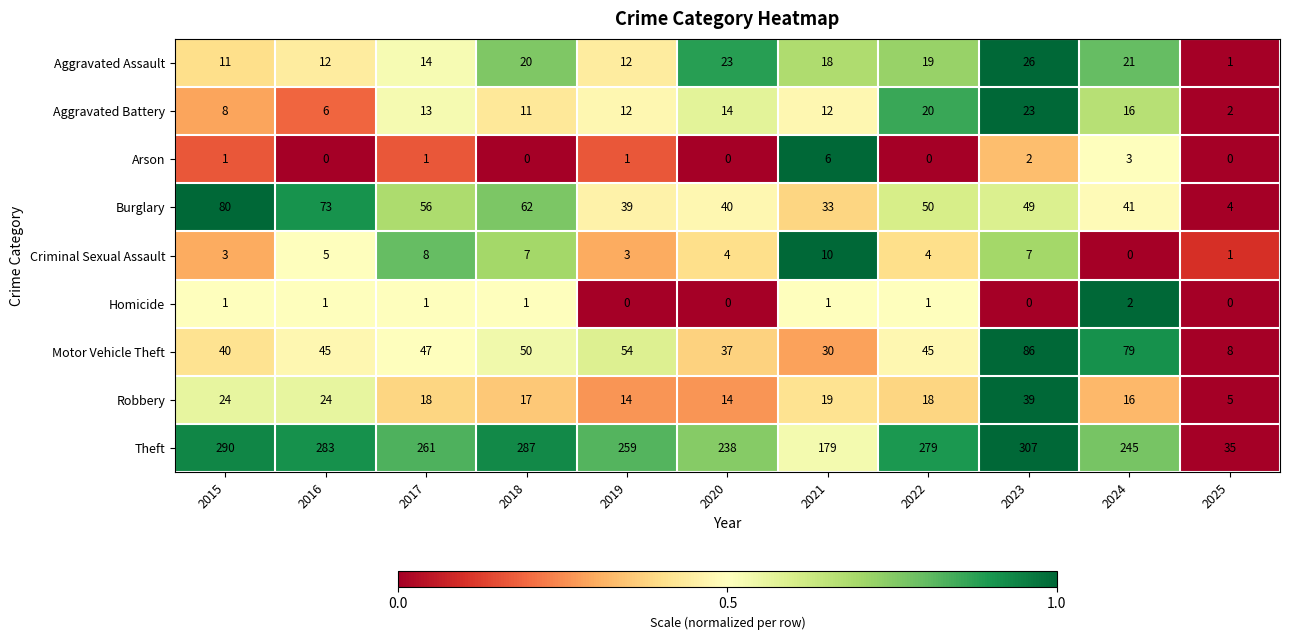

What is the total value across all series at 2018?

455